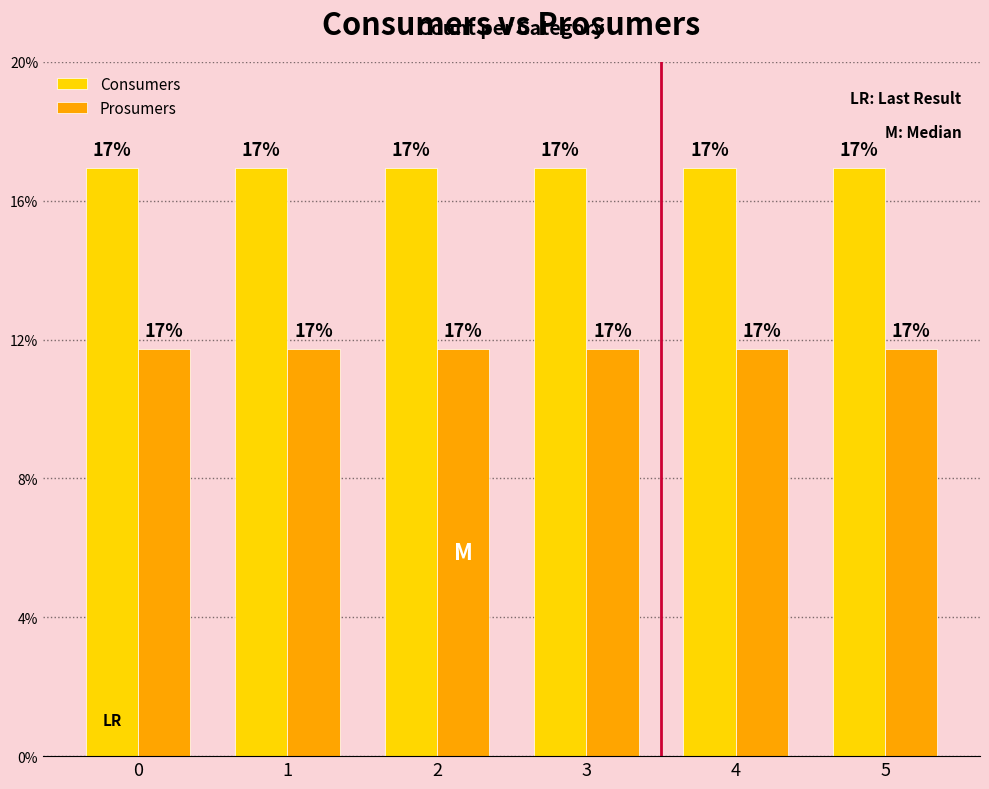

Does the chart contain stacked bars?

No